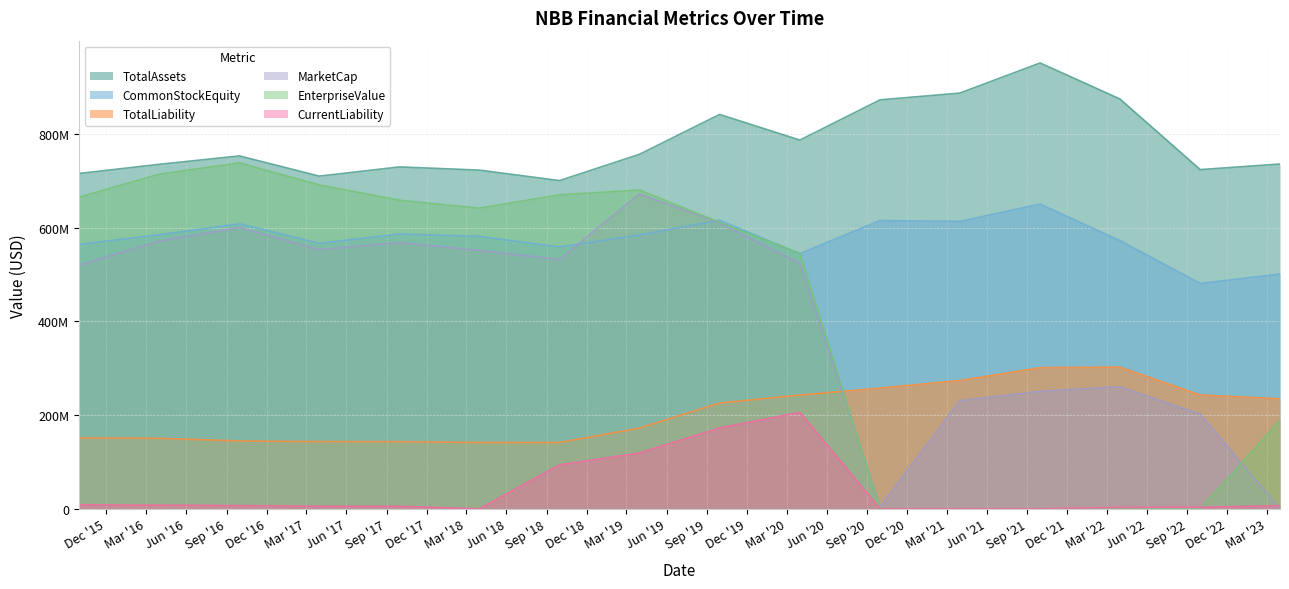

At which label is CommonStockEquity closest to 565466063?

2017-03-31